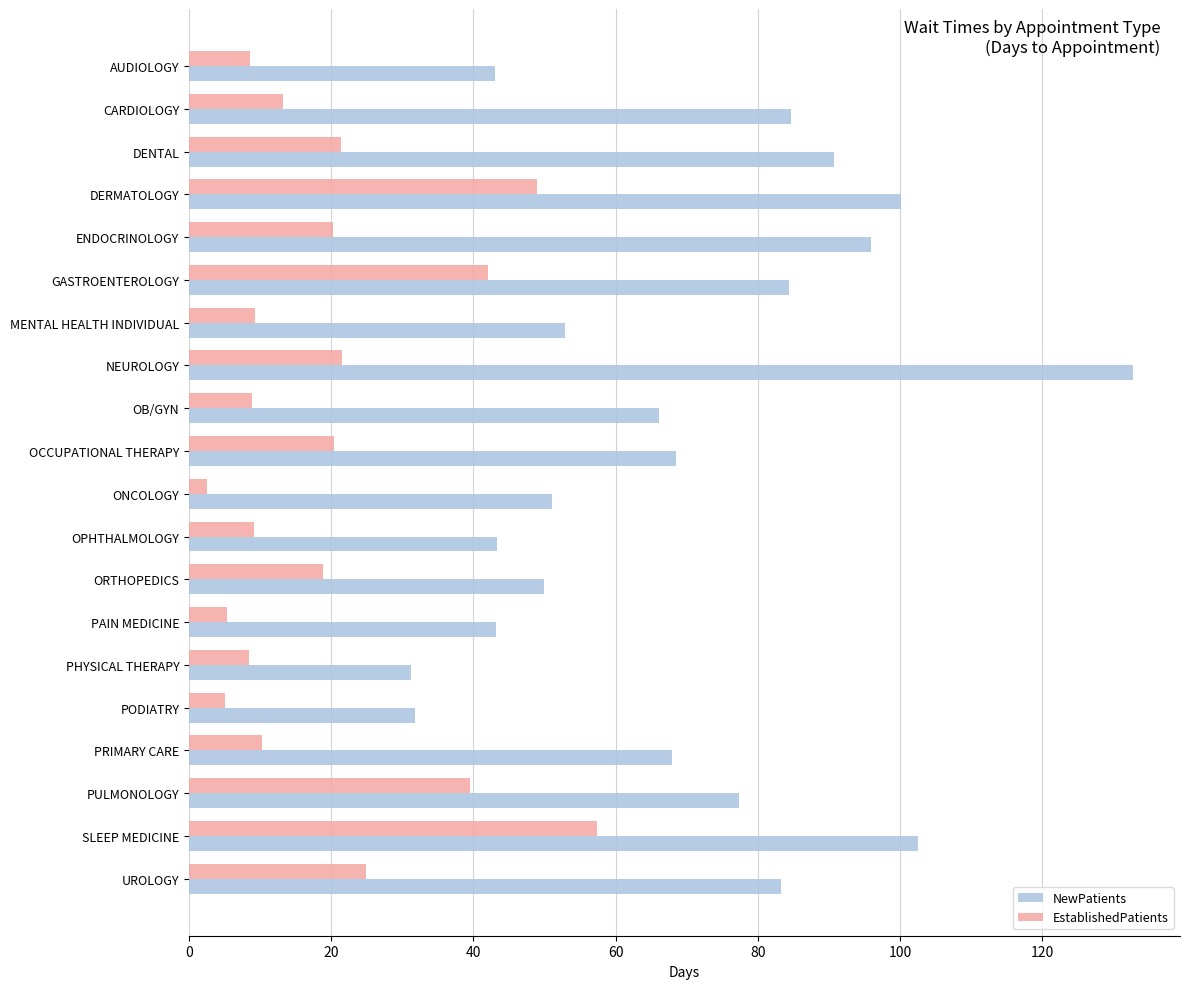

True or false: NewPatients has a value of 116.4 at PULMONOLOGY.

False